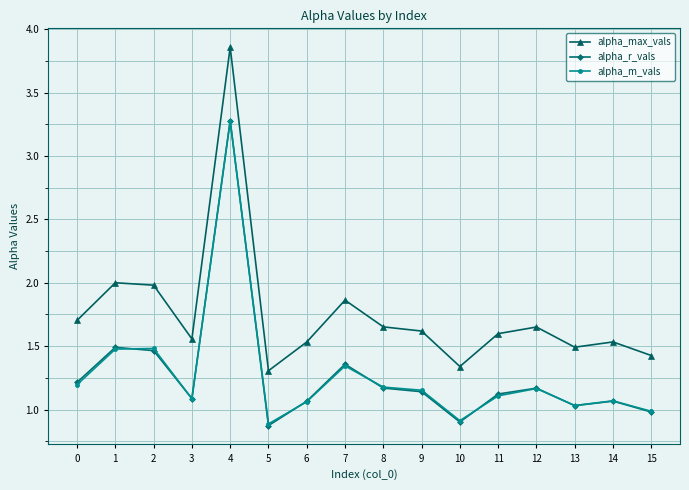

Between which two adjacent categories do alpha_r_vals and alpha_m_vals first intersect?

1 and 2